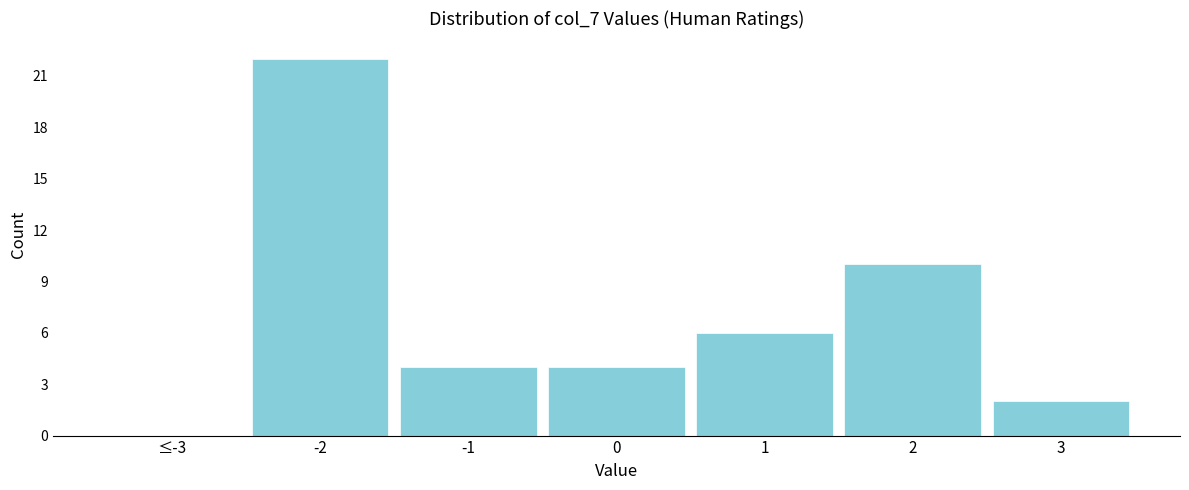

Reading left to right, transcribe all the data shown in this chart.

≤-3=0	-2=22	-1=4	0=4	1=6	2=10	3=2